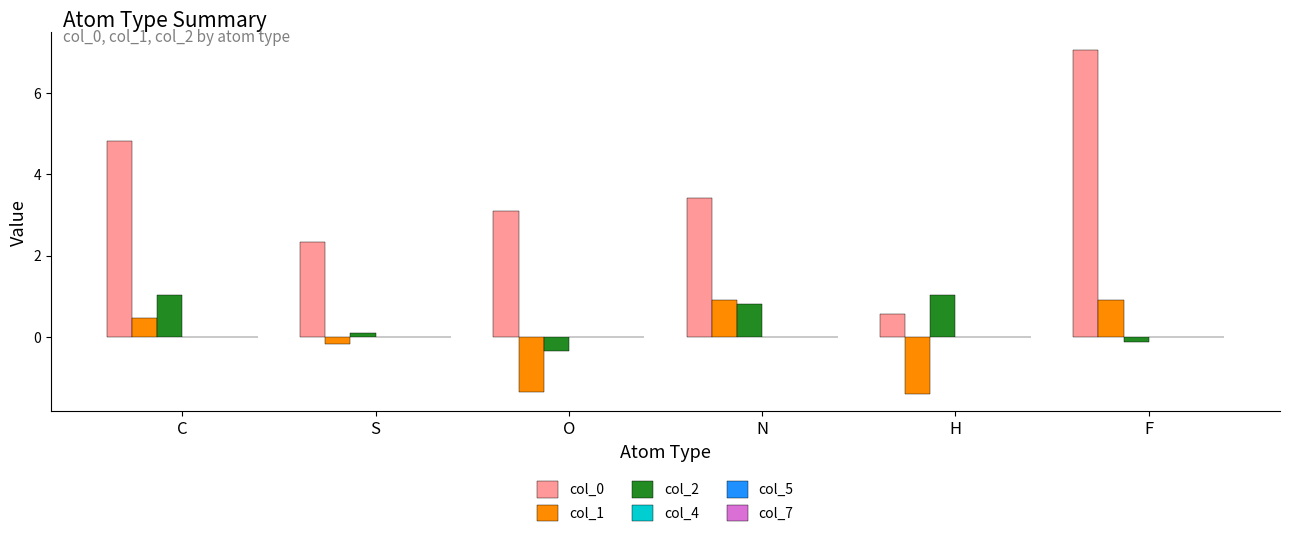

Reading left to right, what are all the values shown in this chart?

col_0: 4.8	2.3	3.1	3.4	0.6	7.1
col_1: 0.5	-0.2	-1.4	0.9	-1.4	0.9
col_2: 1.0	0.1	-0.4	0.8	1.0	-0.1